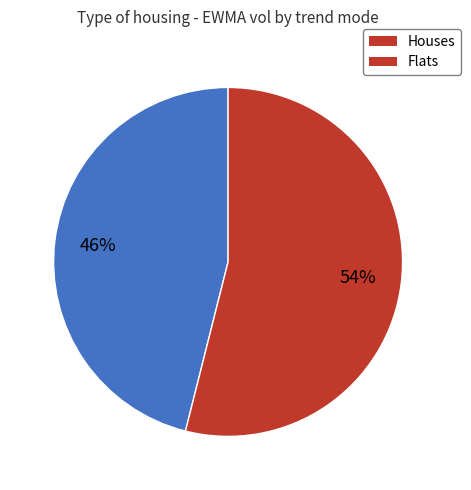

Does any single category account for the majority?

Yes